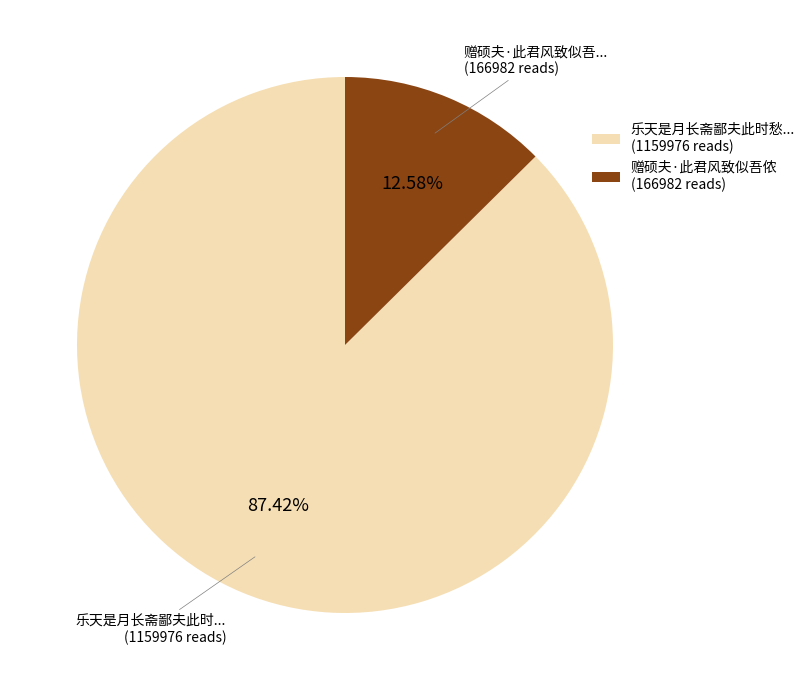

Approximately how many times larger is the value at 乐天是月长斋鄙夫此时愁... (1159976 reads) compared to 赠硕夫·此君风致似吾侬 (166982 reads)?

6.9